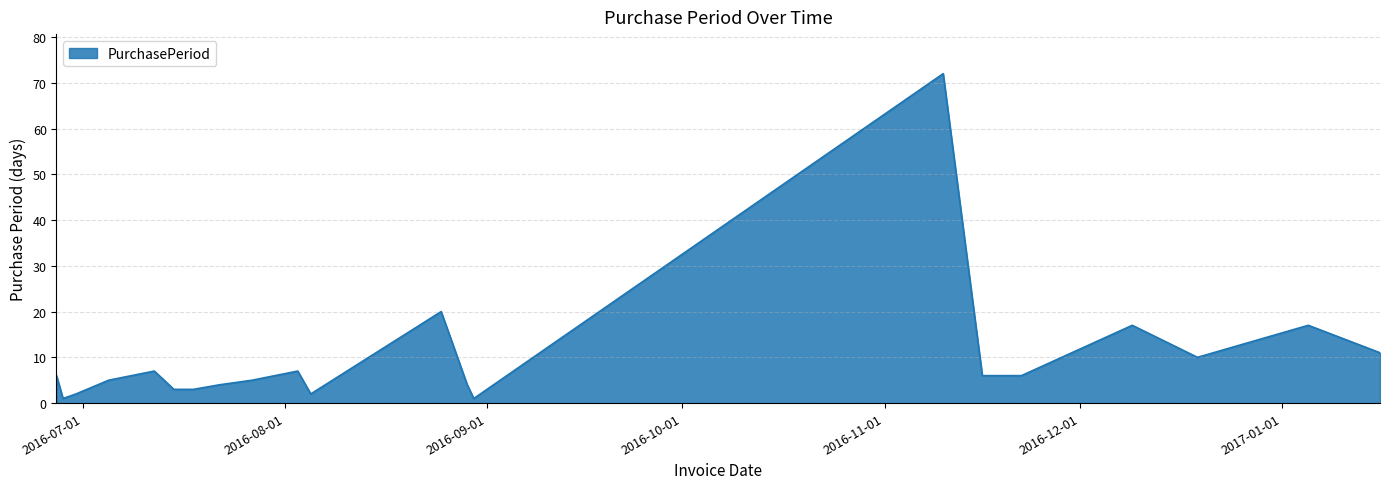

Reading left to right, list all the values displayed in this chart.

6	1	2	5	7	3	3	4	5	7	2	20	4	1	72	6	6	17	10	17	11